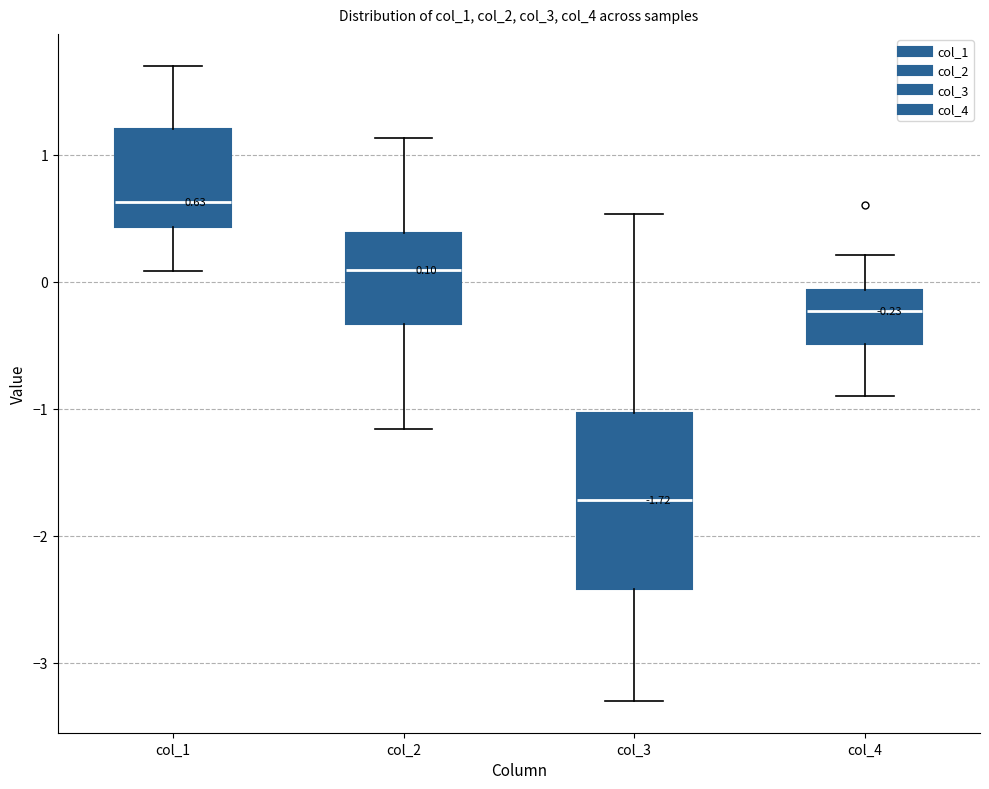

Which box is the tallest, from its lower edge to its upper edge?

col_3